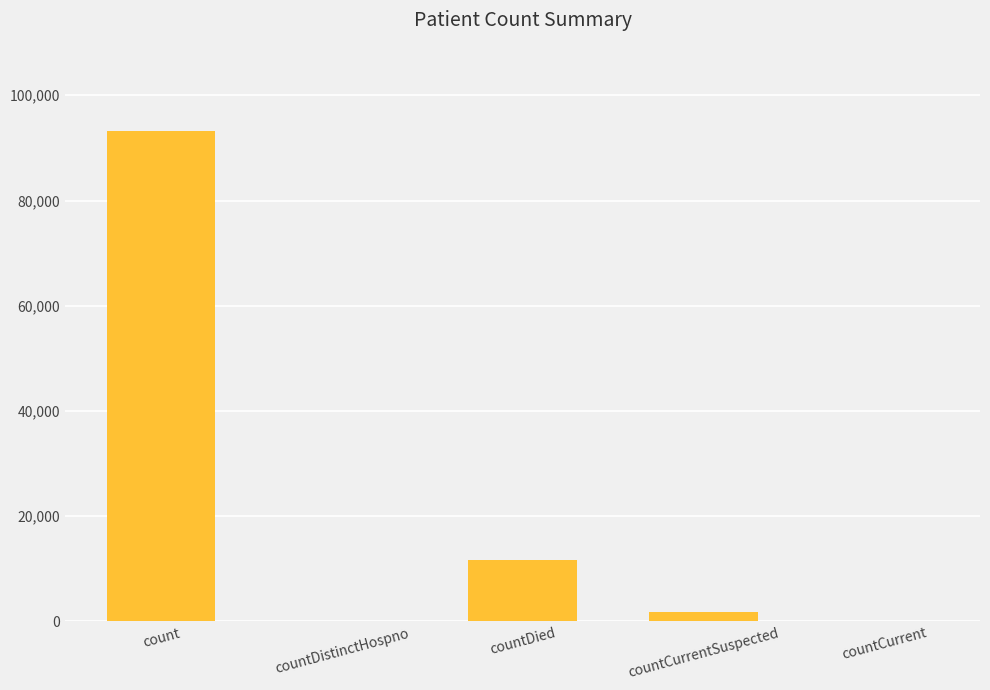

Between countDistinctHospno and count, which is larger?

count